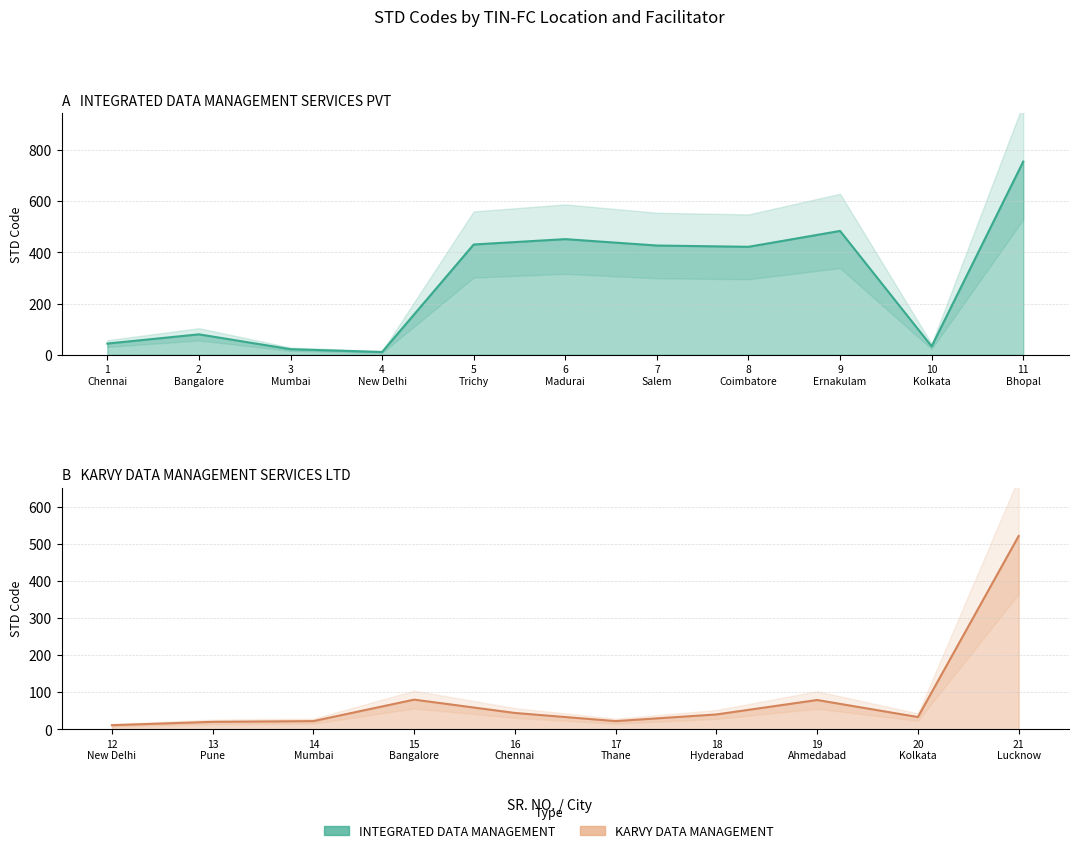

What position from the left is 1 Chennai?

1